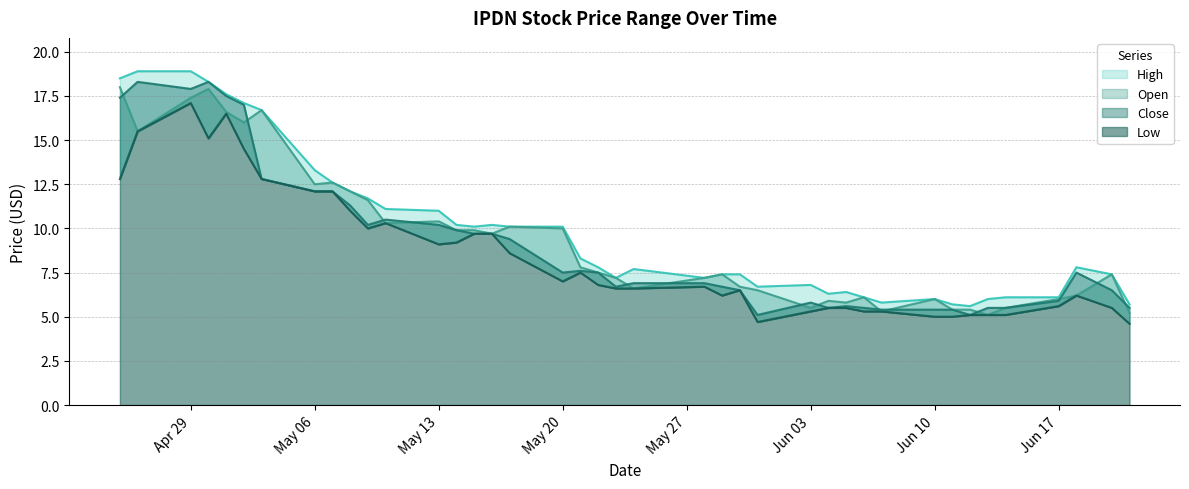

The Open series shows 7.4 at 2024-05-29. True or false?

True